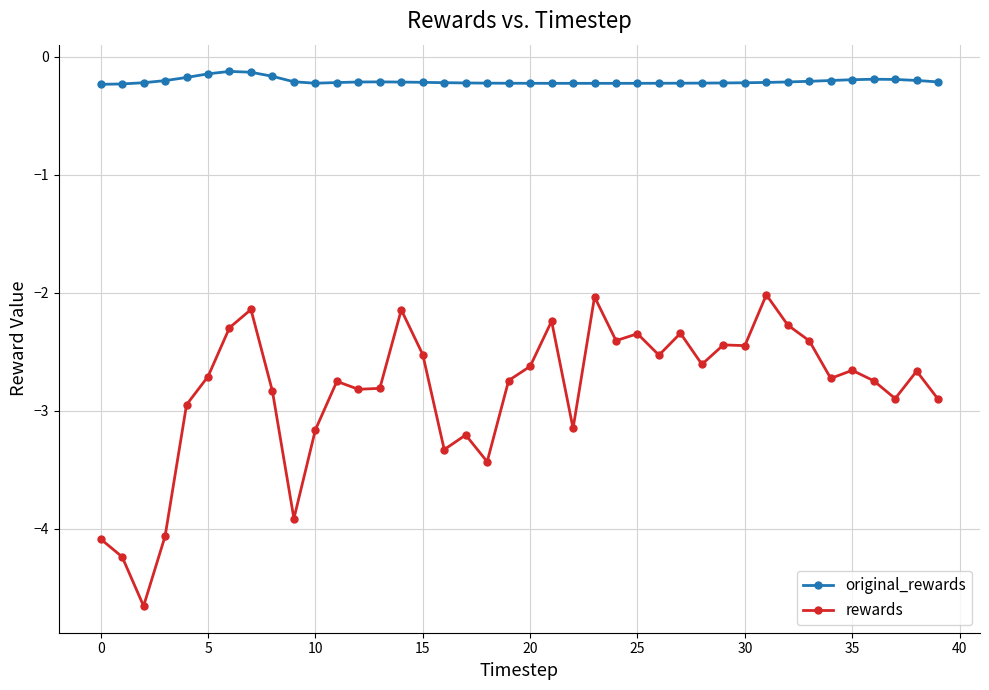

Count the number of data series in this chart.

2